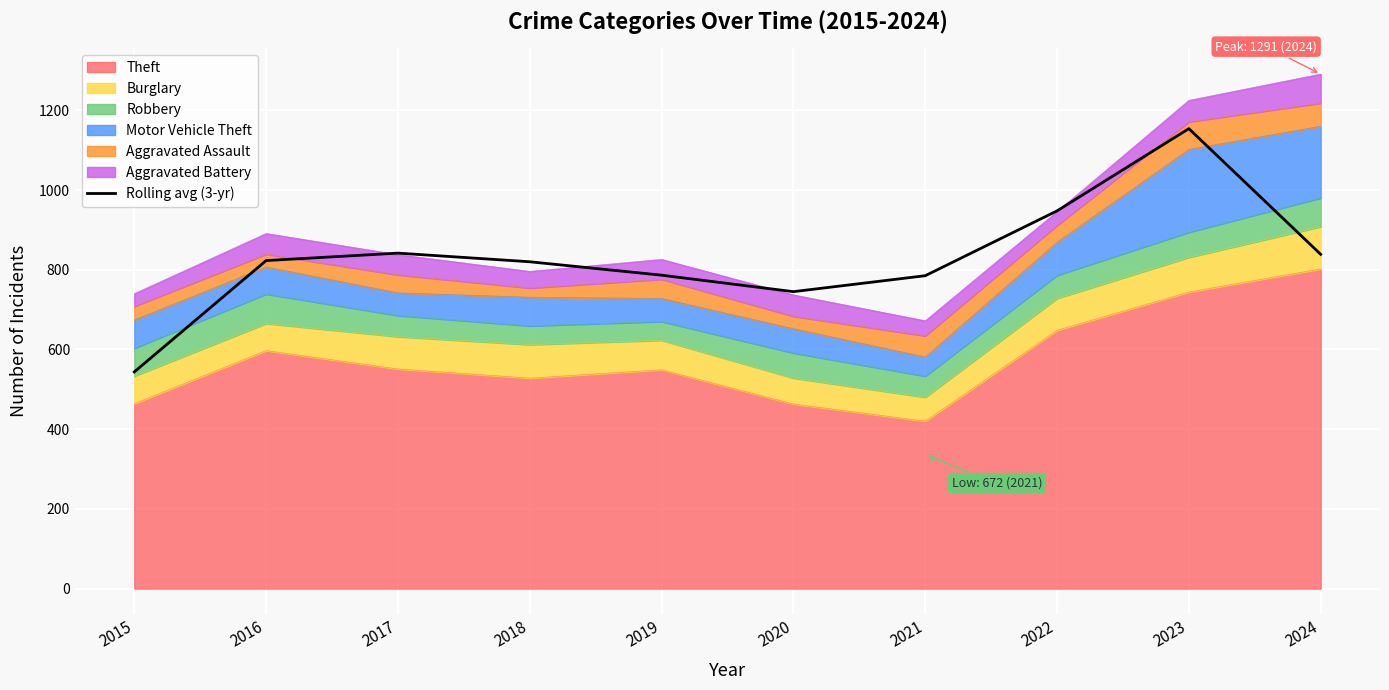

How many values are below 823?

5